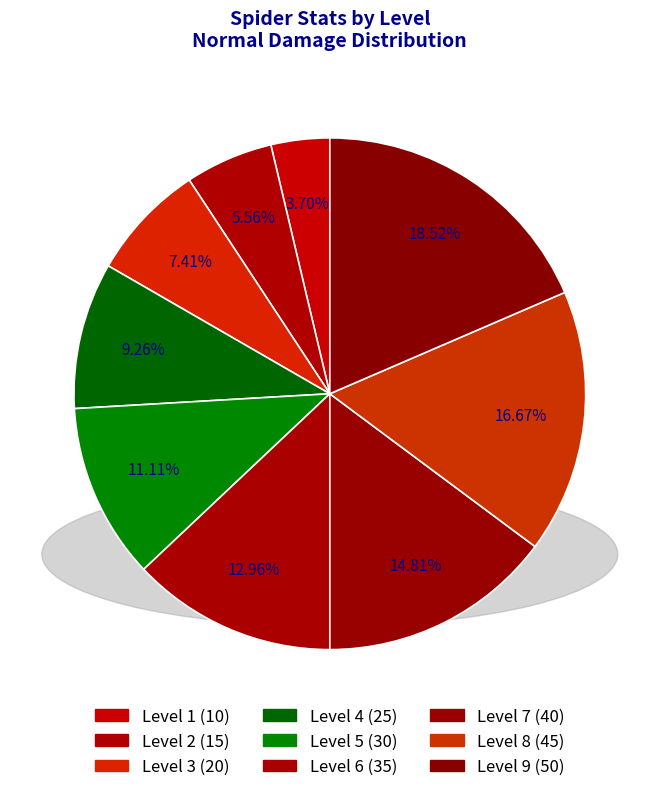

To the nearest percent, what is the average slice percentage?

11%